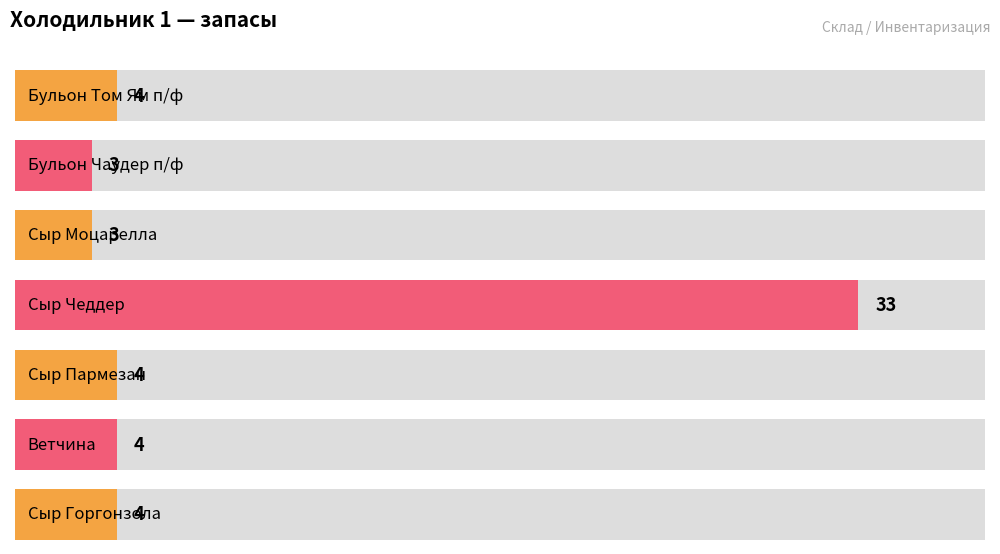

What is the difference between the values at Сыр Горгонзола and Бульон Чаудер п/ф?

1